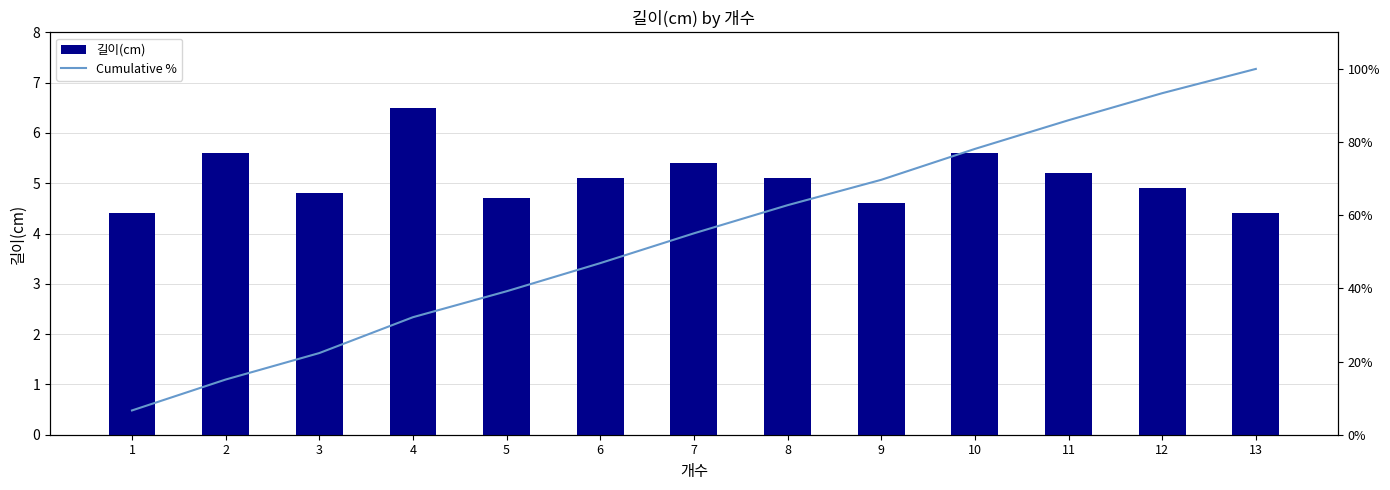

Reading left to right, what are all the values shown in this chart?

길이(cm): 1=4.4	2=5.6	3=4.8	4=6.5	5=4.7	6=5.1	7=5.4	8=5.1	9=4.6	10=5.6	11=5.2	12=4.9	13=4.4
Cumulative %: 1=6.6	2=15.1	3=22.3	4=32.1	5=39.2	6=46.9	7=55.1	8=62.7	9=69.7	10=78.1	11=86.0	12=93.4	13=100.0